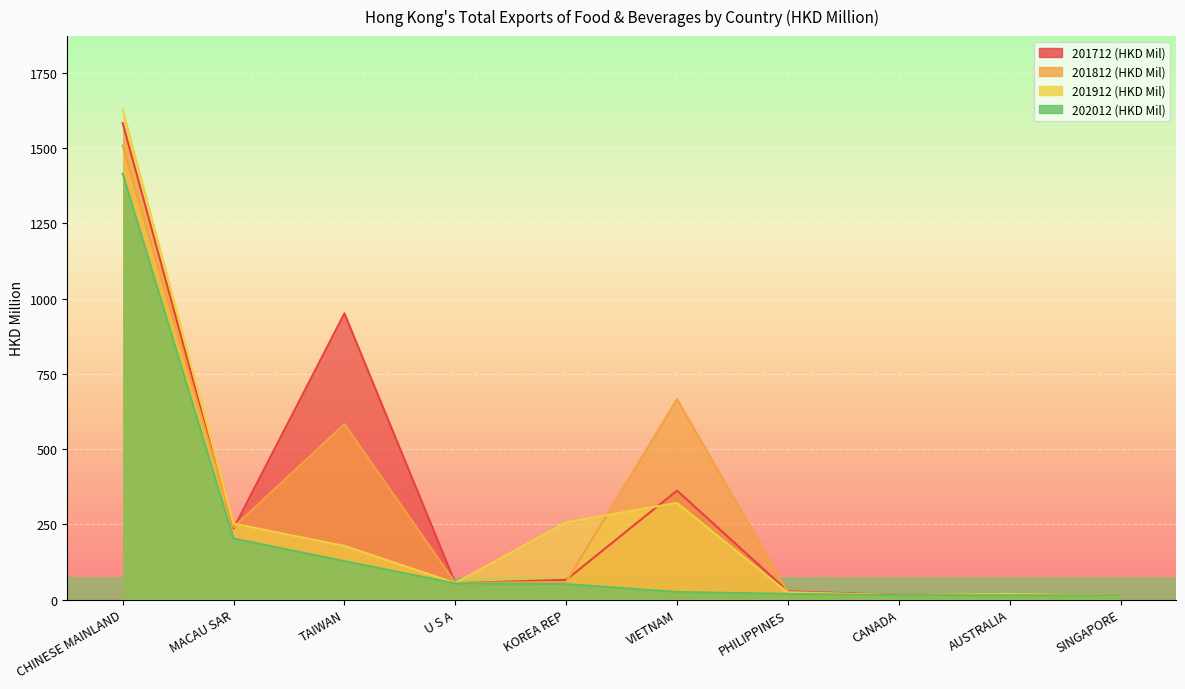

What is the sum of all 201712 (HKD Mil) values?

3325.2